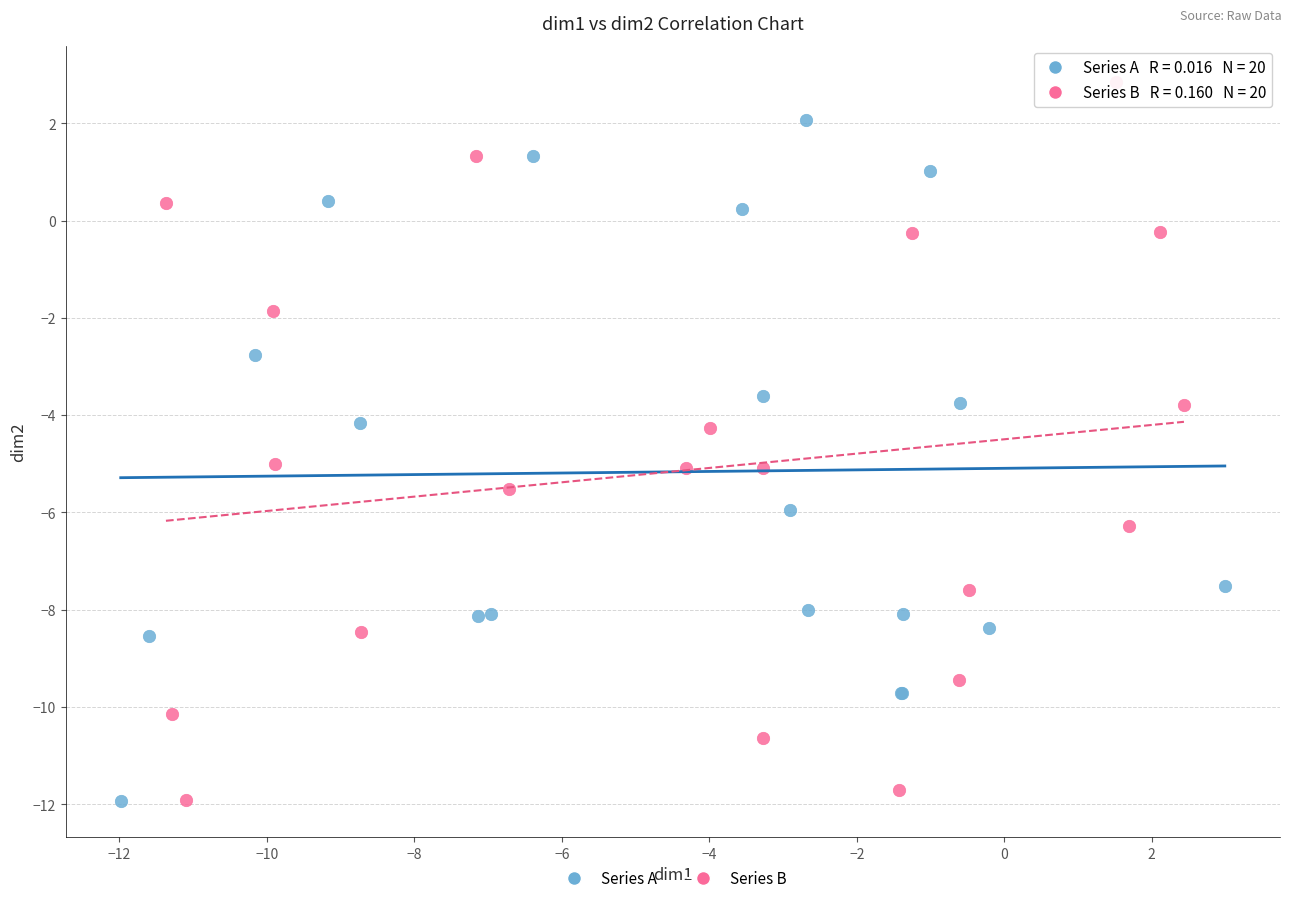

Which series contains the highest Y value?

Series B